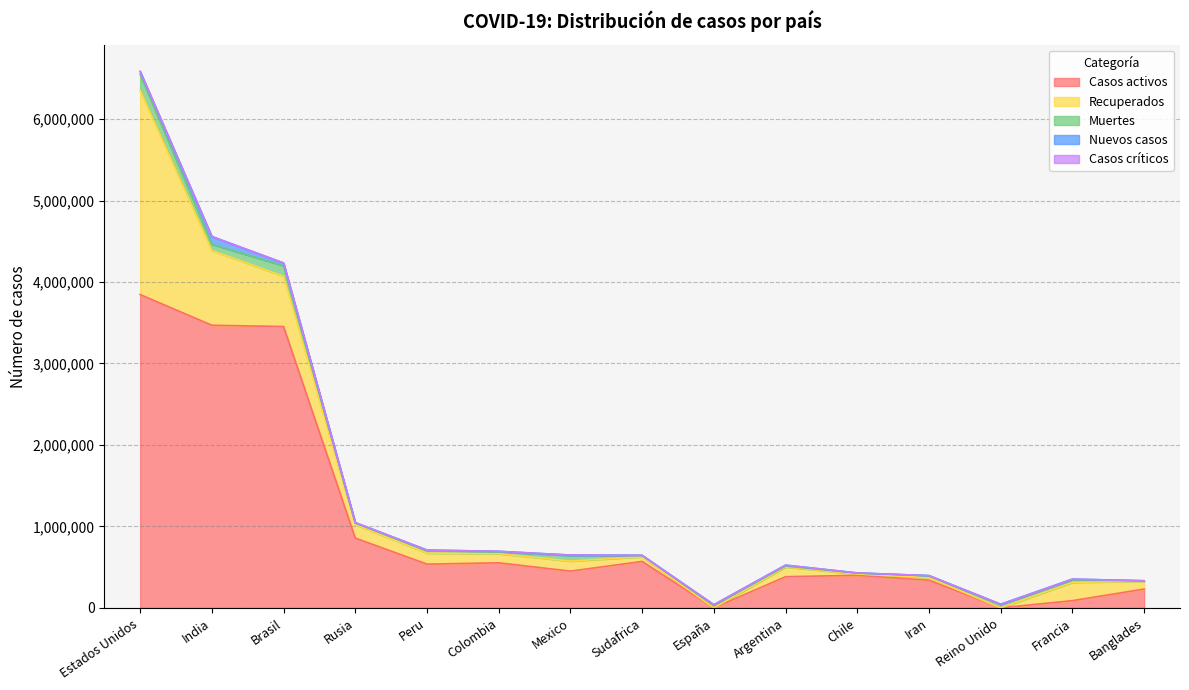

Which series has the largest range (max minus min)?

Casos activos